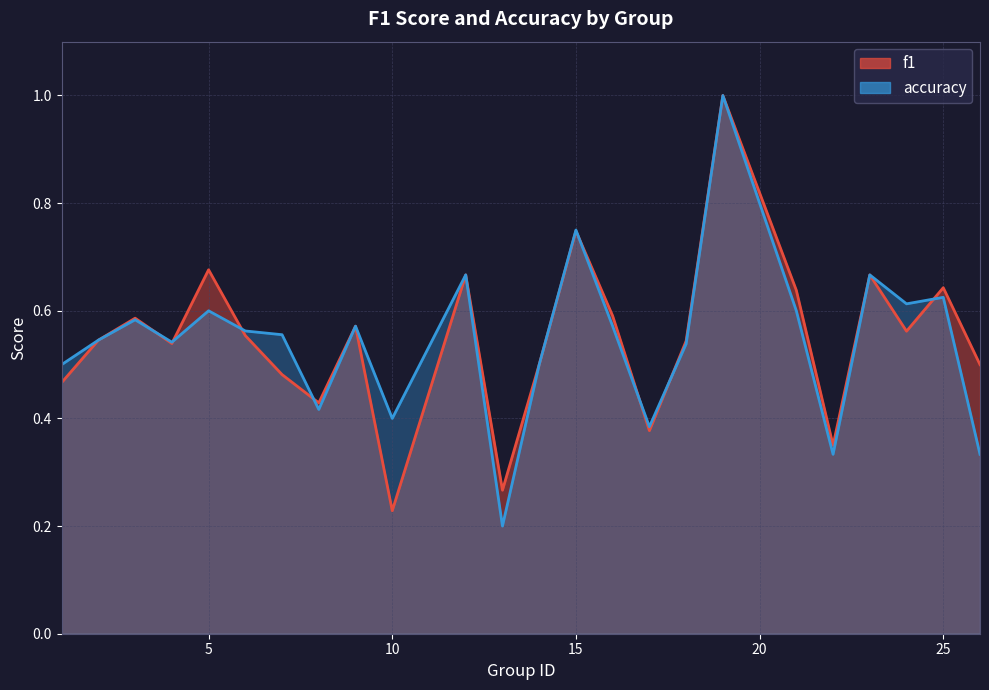

Does the chart display data point markers on the line(s)?

No